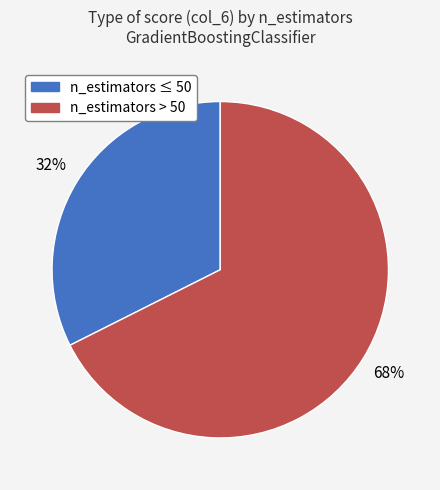

Does any single category account for the majority?

Yes